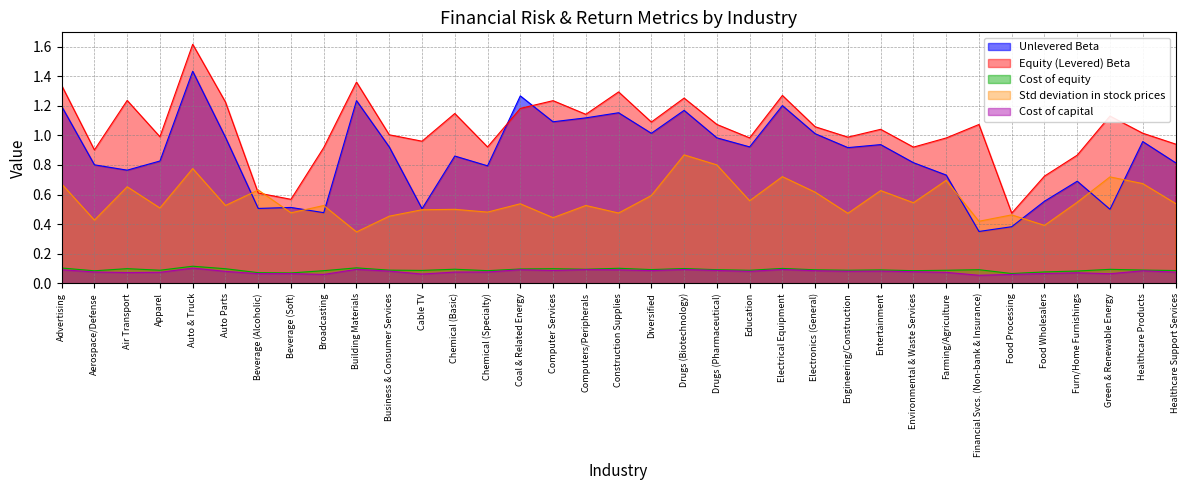

True or false: Cost of capital and Equity (Levered) Beta intersect in this chart.

False